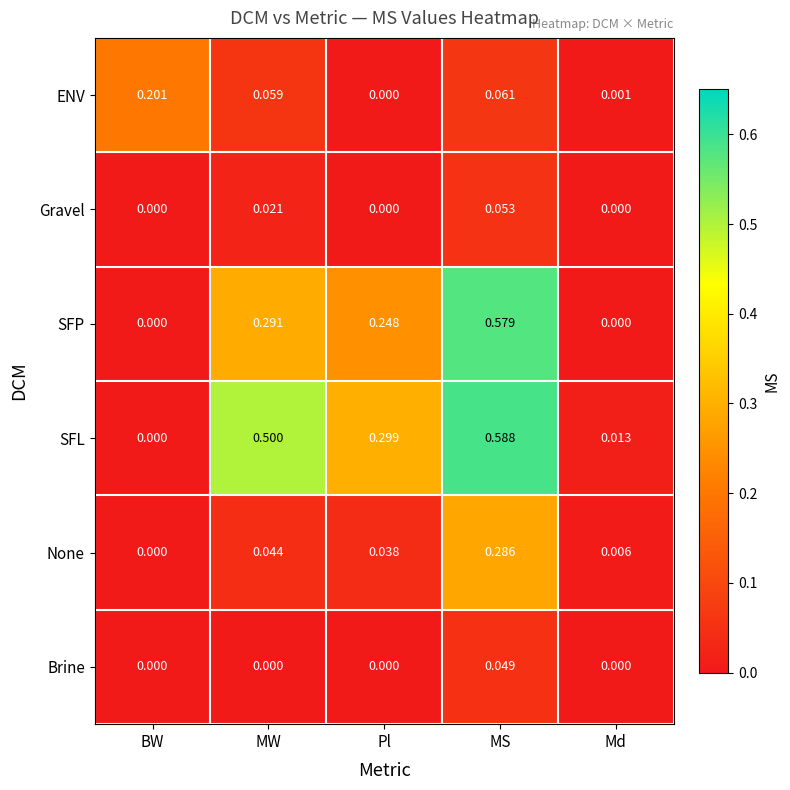

Where is SFL nearest to the value 0?

BW